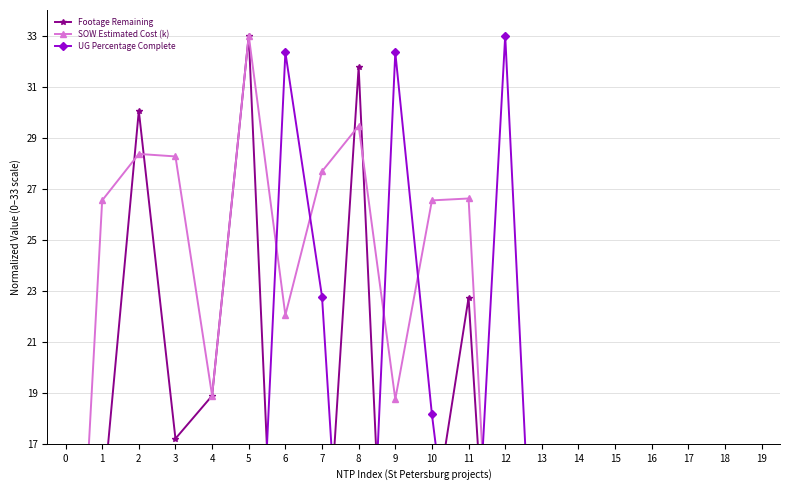

What value does the UG Percentage Complete series have at 3?

14.5